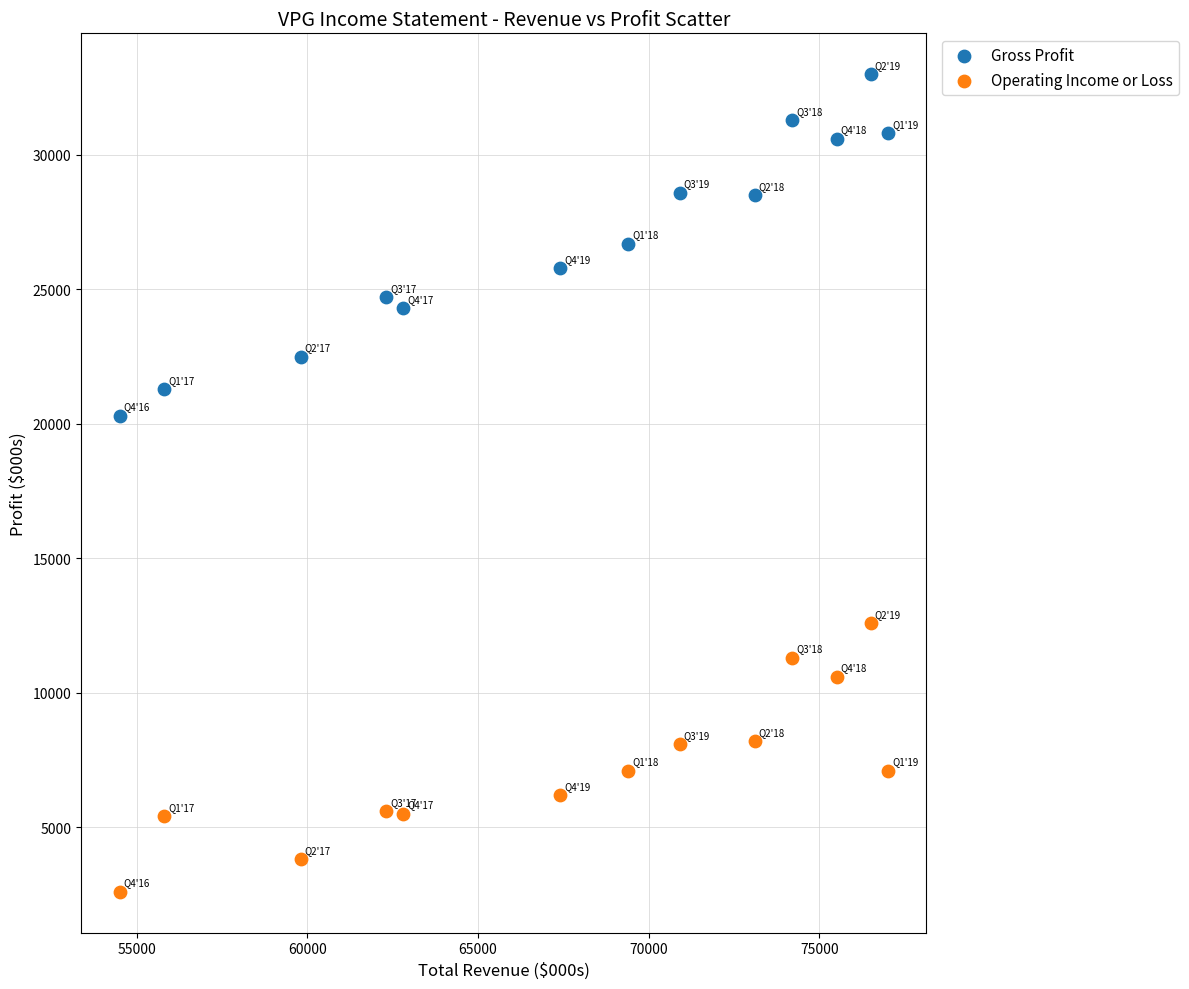

Which series contains the highest Y value?

Gross Profit